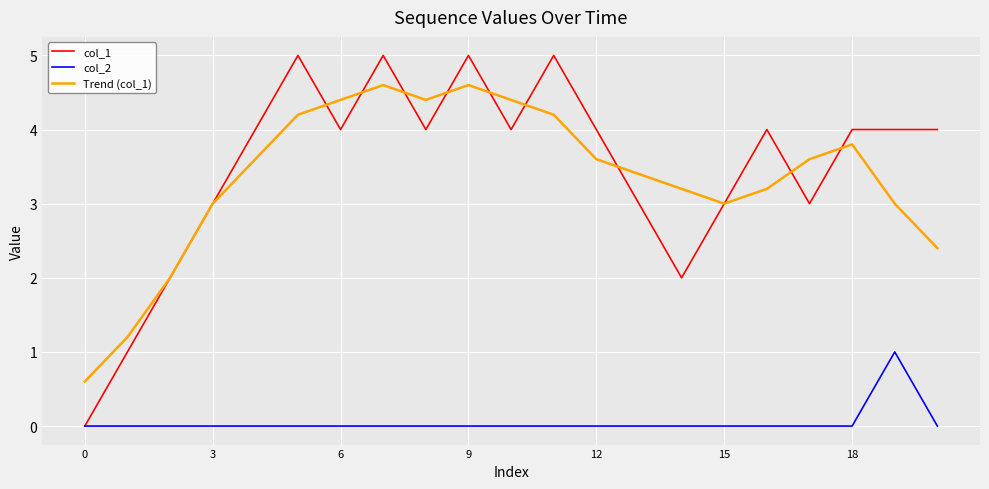

What are all the series names shown in the legend?

col_1, col_2, Trend (col_1)